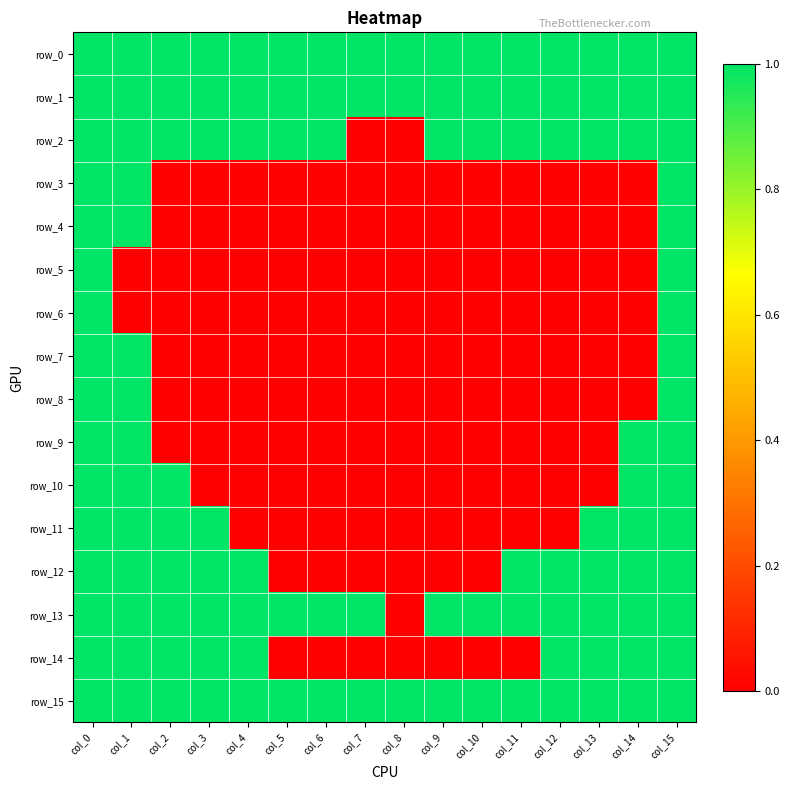

At which category is the sum across all series the highest?

col_0